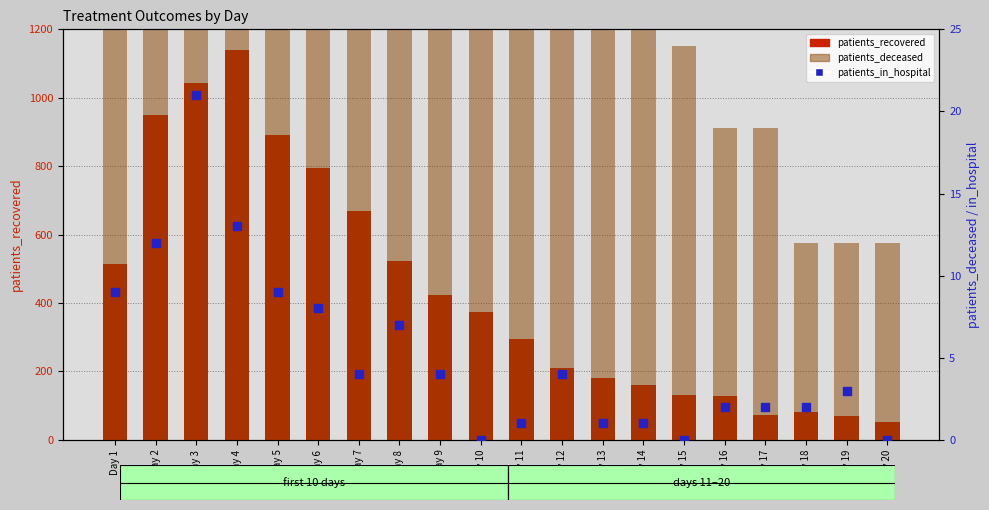

Which series has the largest total across all categories?

patients_recovered